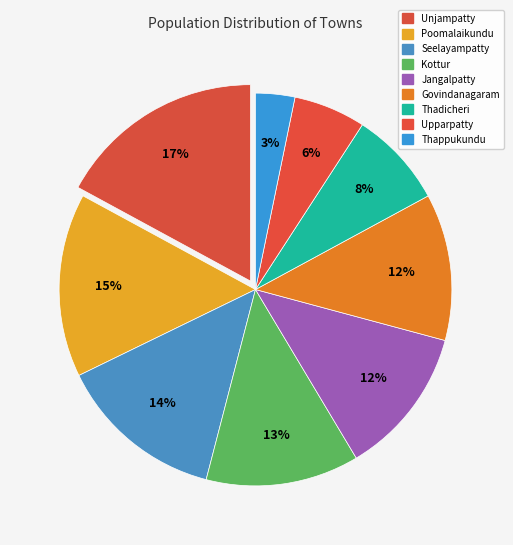

Which category has the biggest portion of the pie?

Unjampatty